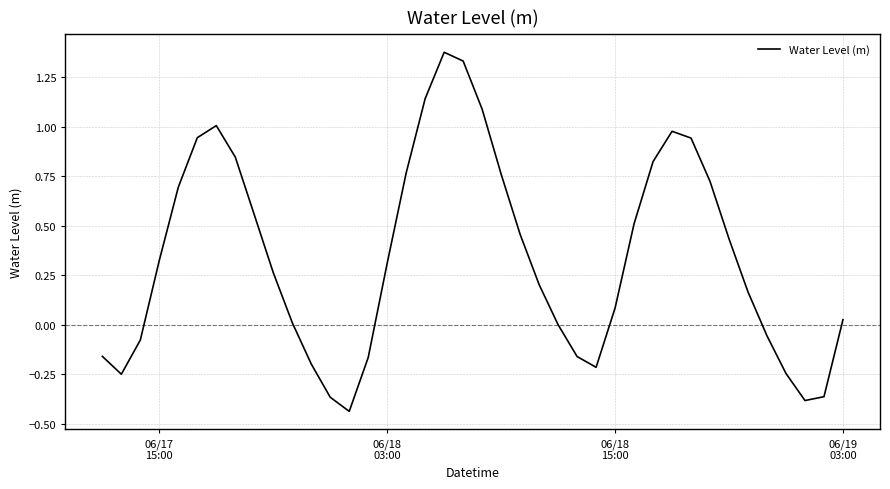

What is the difference between the maximum and minimum values?

1.8